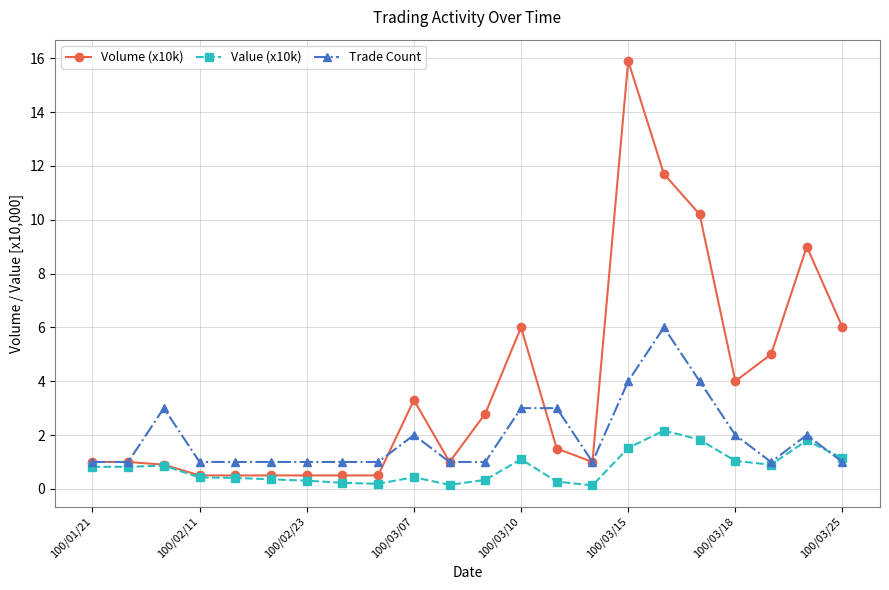

What are all the series names shown in the legend?

Volume (x10k), Value (x10k), Trade Count